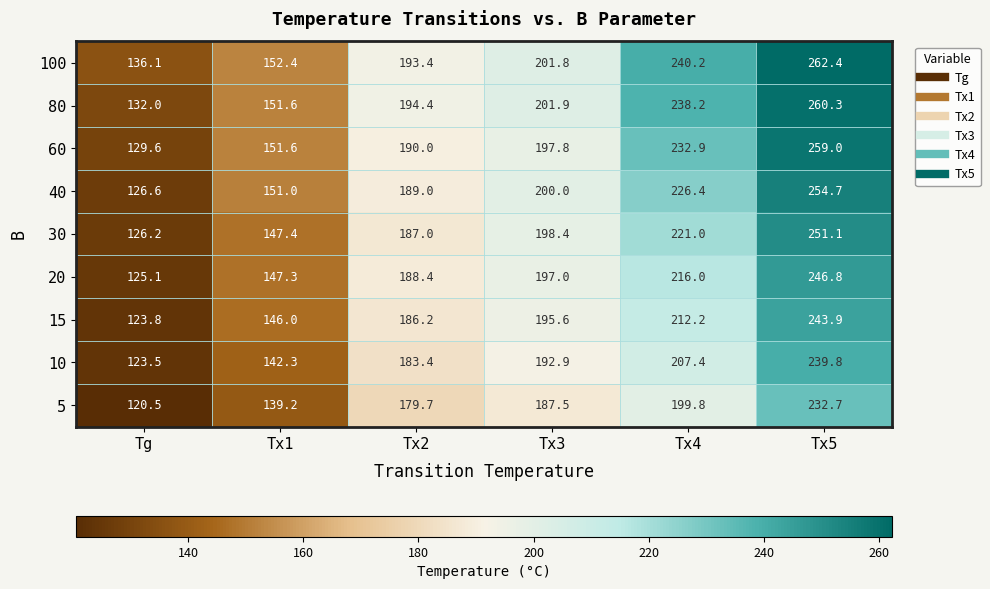

Rank the series by their maximum value, from lowest to highest.

5, 10, 15, 20, 30, 40, 60, 80, 100